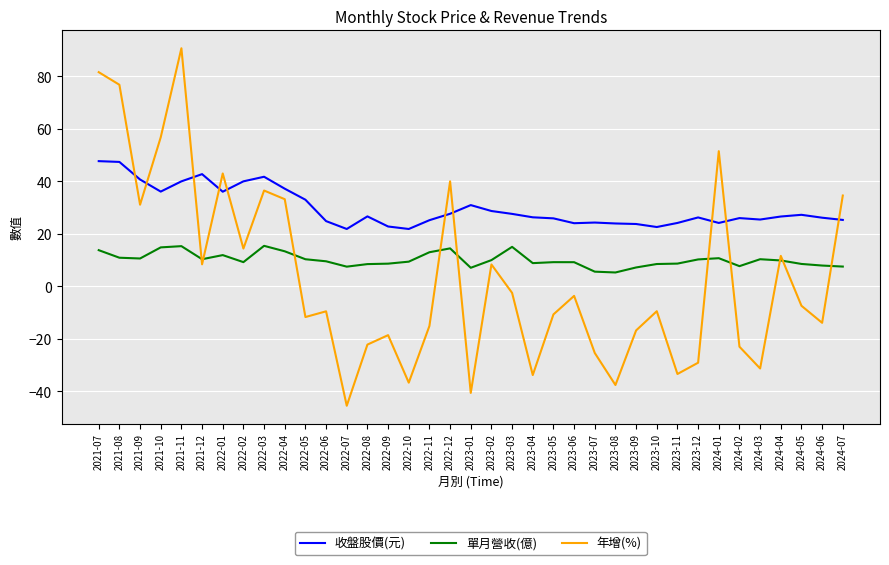

What position from the left is 2022-12?

18